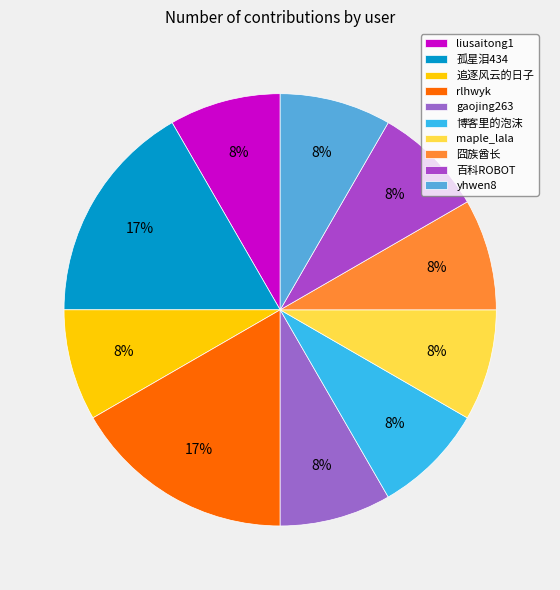

Does any single category account for the majority?

No